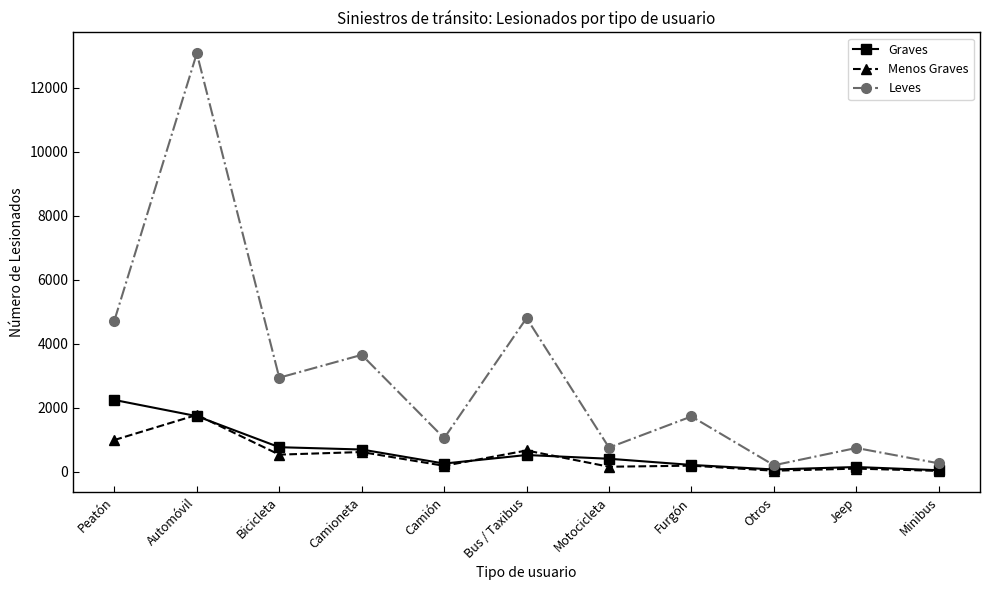

What is the sum of all Menos Graves values?

5328